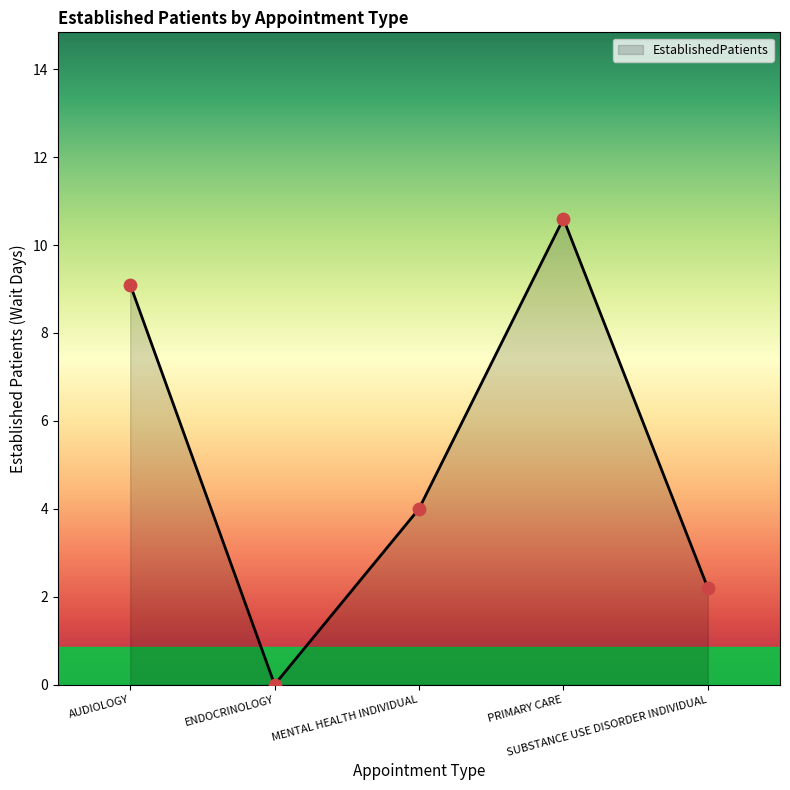

What is the change in value from PRIMARY CARE to SUBSTANCE USE DISORDER INDIVIDUAL?

-8.4